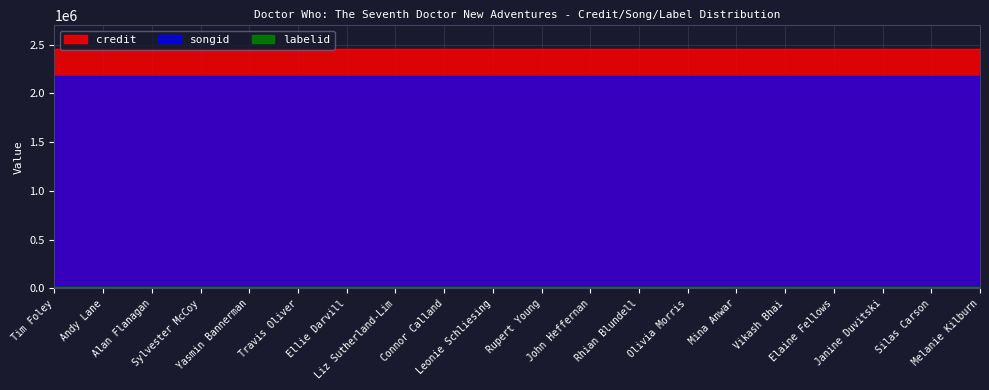

Which series has the largest total across all categories?

credit